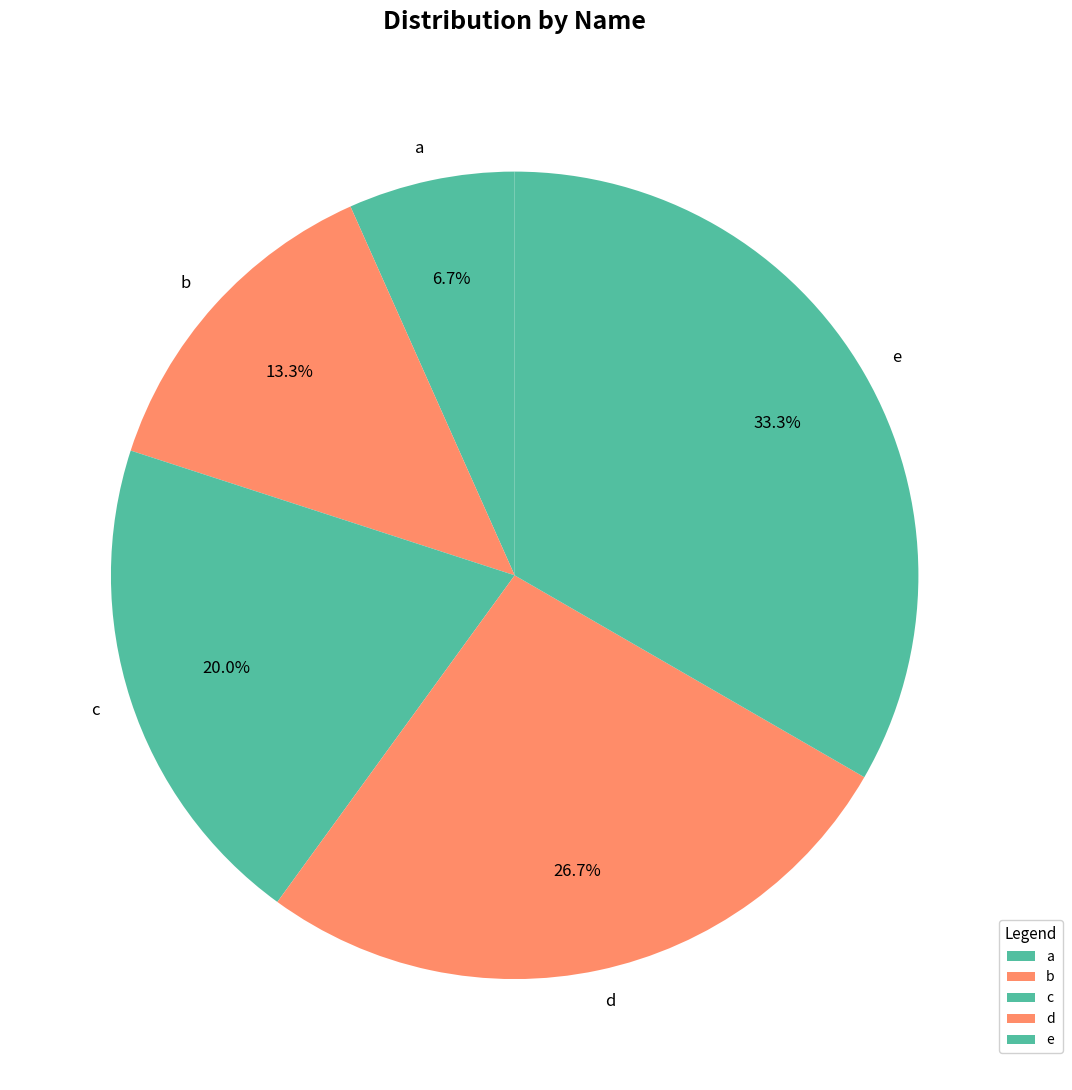

Count the number of slices in the pie.

5